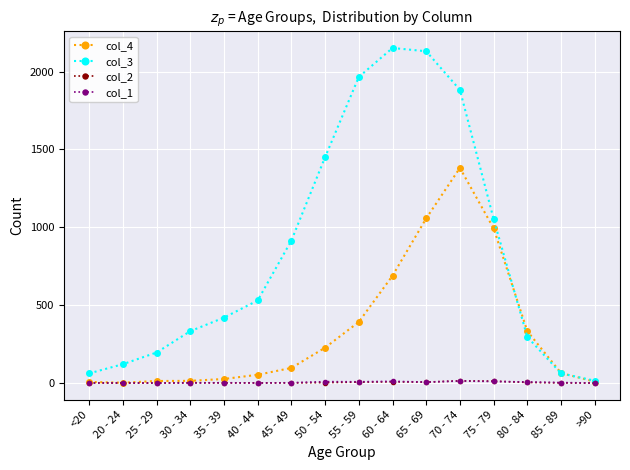

Which series has the widest spread of values?

col_3